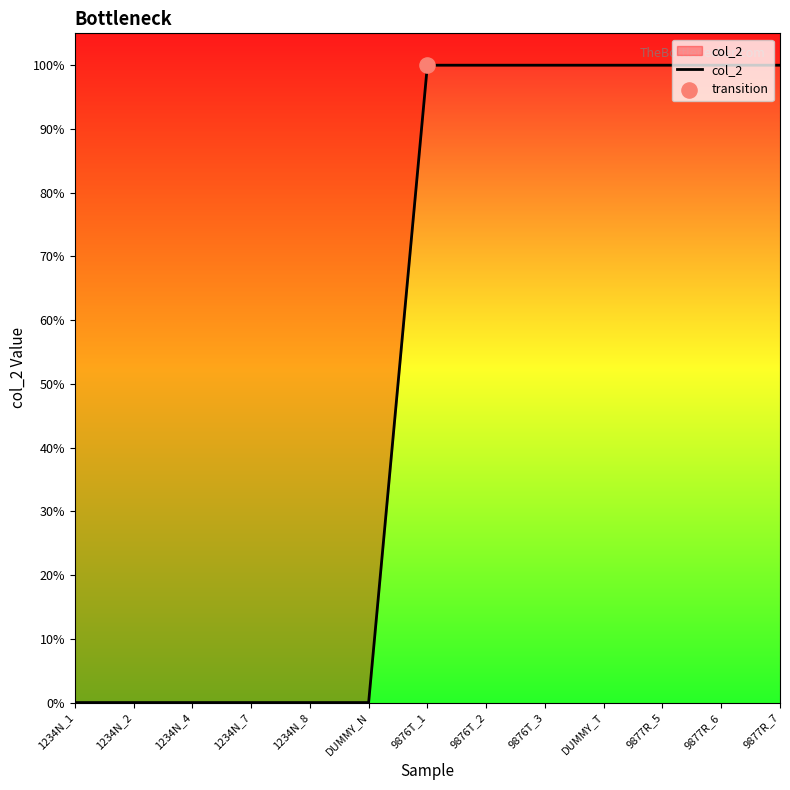

Between 1234N_7 and 1234N_8, which is larger?

1234N_7